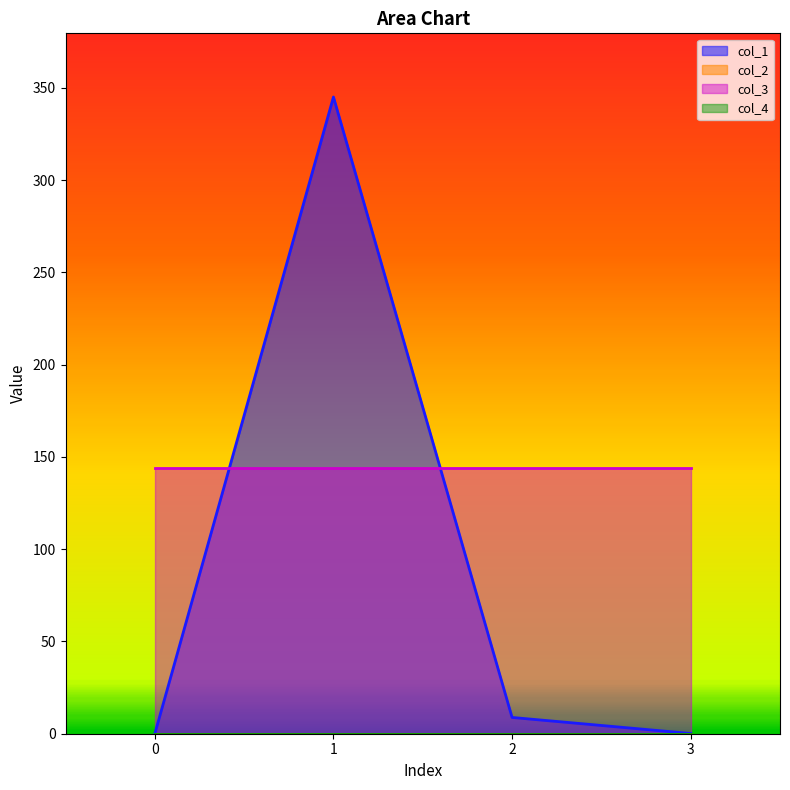

What is the spread (max minus min) of values at 1?

345.1